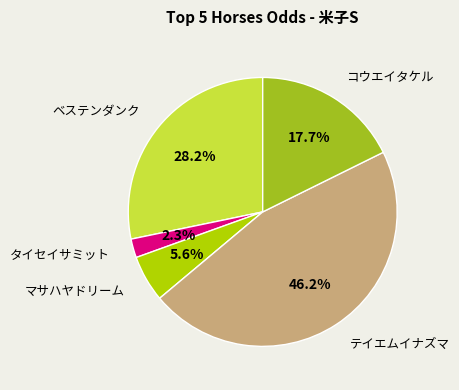

Count the number of slices in the pie.

5